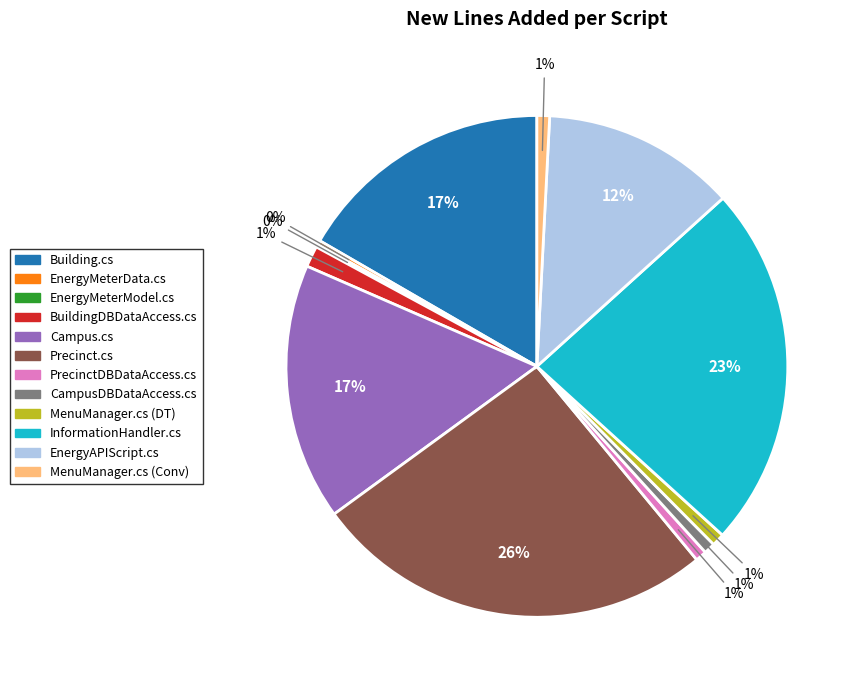

To the nearest percent, what portion does InformationHandler.cs represent?

23%